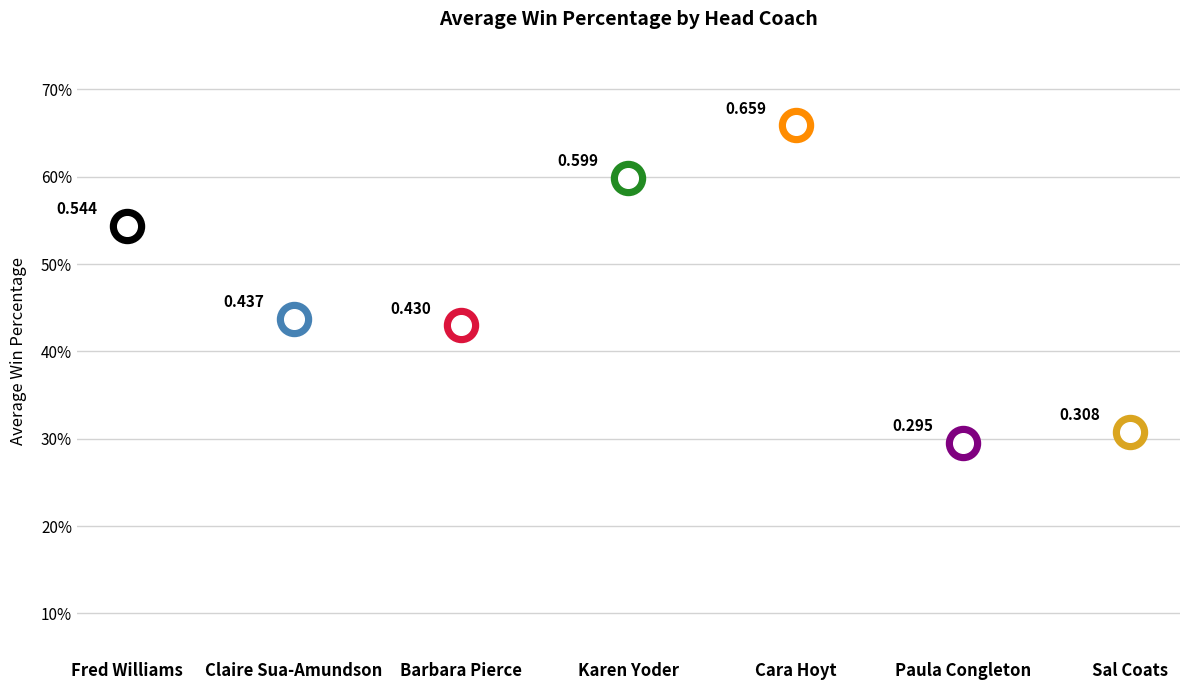

Between Barbara Pierce and Cara Hoyt, which is larger?

Cara Hoyt